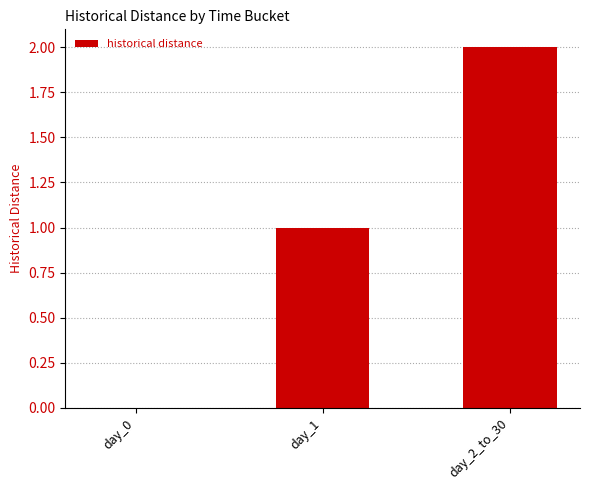

Which has a higher value, day_0 or day_2_to_30?

day_2_to_30